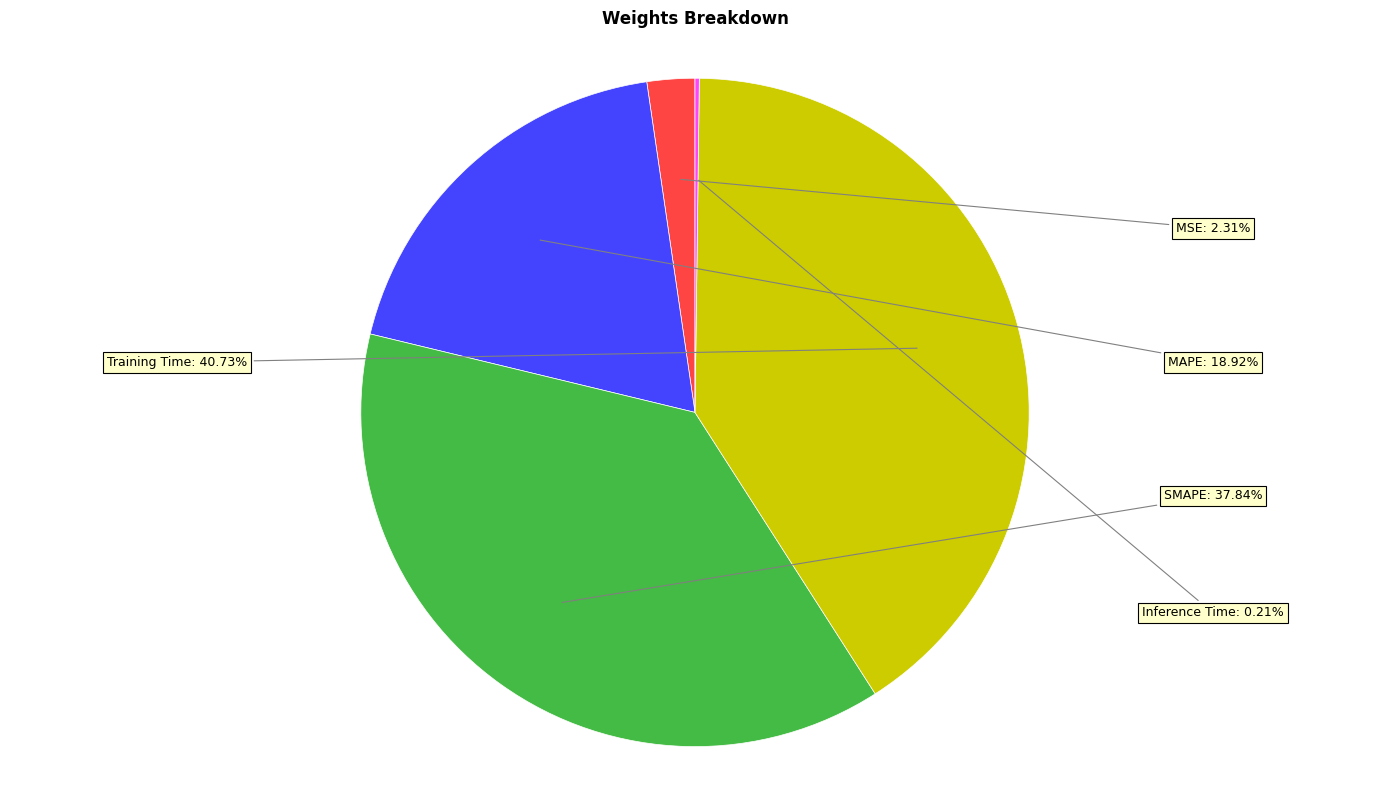

Does any single category account for the majority?

No